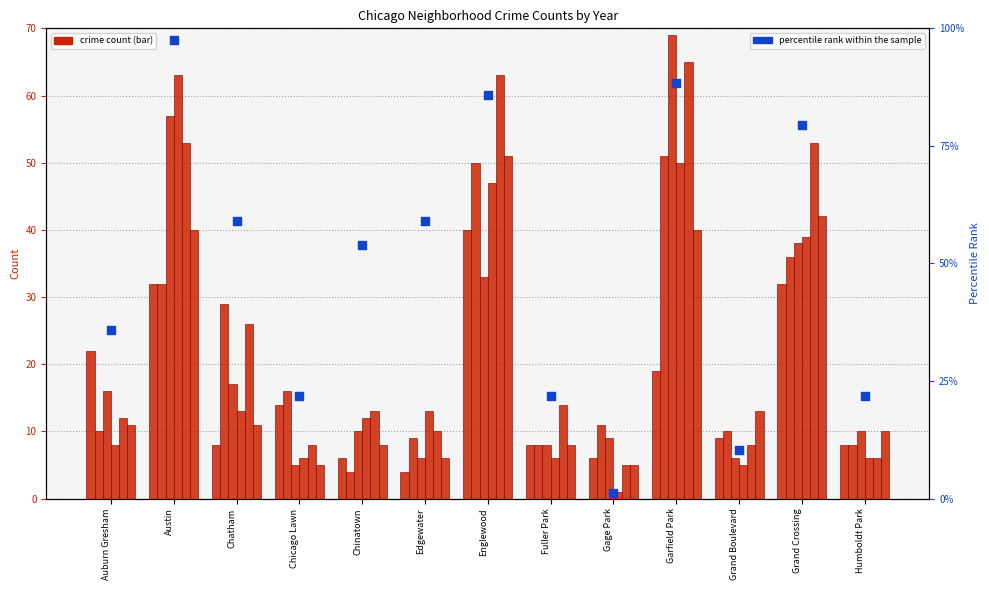

Between Chicago Lawn and Garfield Park, which is larger?

Garfield Park